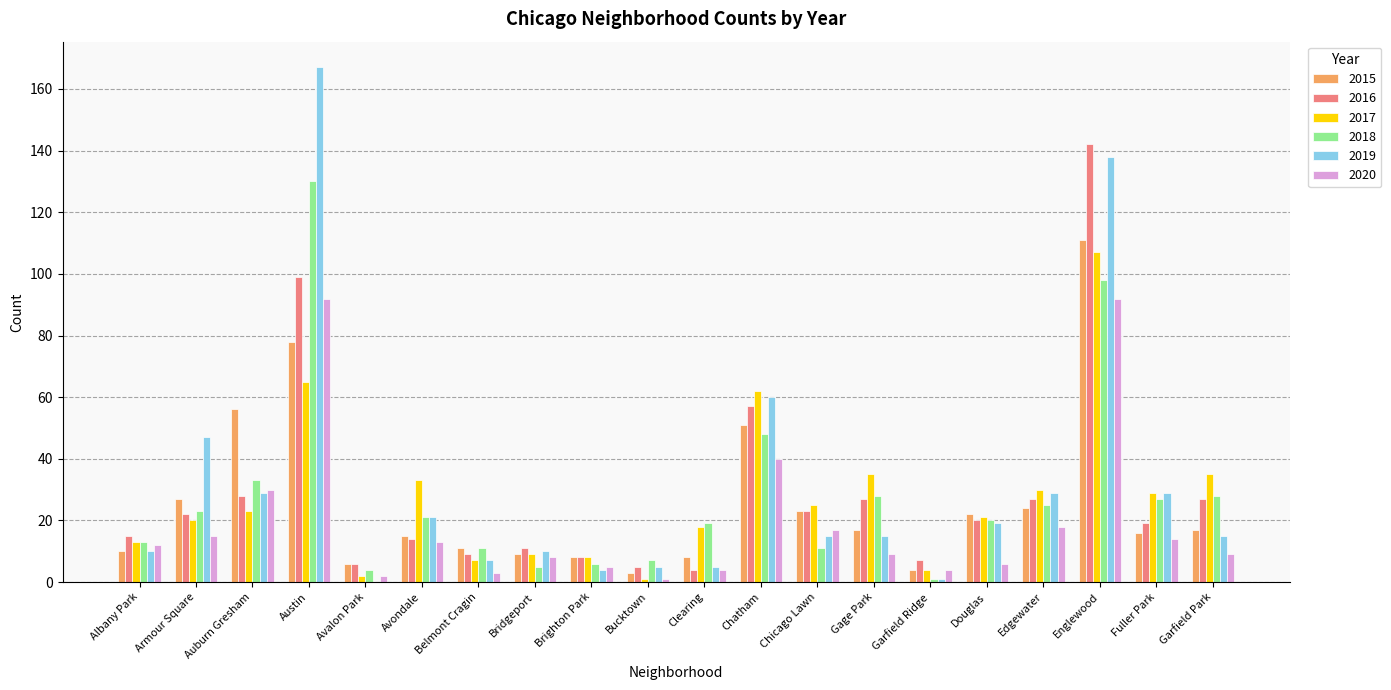

At which category is the sum across all series the highest?

Englewood